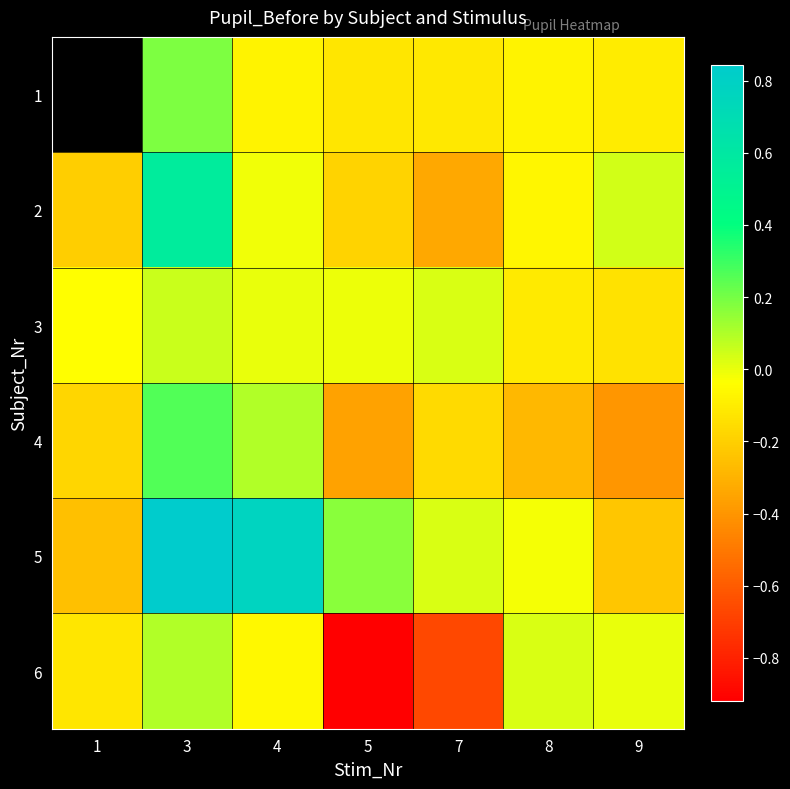

Which category has the lowest value in the 6 series?

5